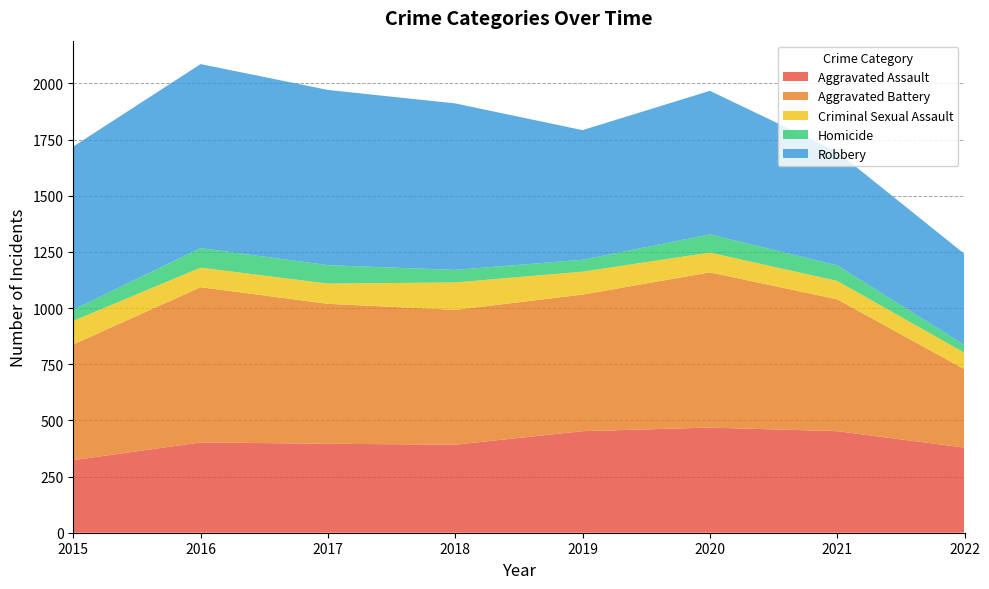

Reading left to right, extract all data points from this chart.

Aggravated Assault: 2015=323	2016=402	2017=396	2018=392	2019=452	2020=468	2021=452	2022=379
Aggravated Battery: 2015=515	2016=691	2017=623	2018=600	2019=608	2020=691	2021=587	2022=349
Criminal Sexual Assault: 2015=105	2016=87	2017=90	2018=122	2019=102	2020=88	2021=82	2022=73
Homicide: 2015=50	2016=87	2017=82	2018=56	2019=53	2020=81	2021=69	2022=35
Robbery: 2015=726	2016=819	2017=780	2018=741	2019=577	2020=639	2021=506	2022=405